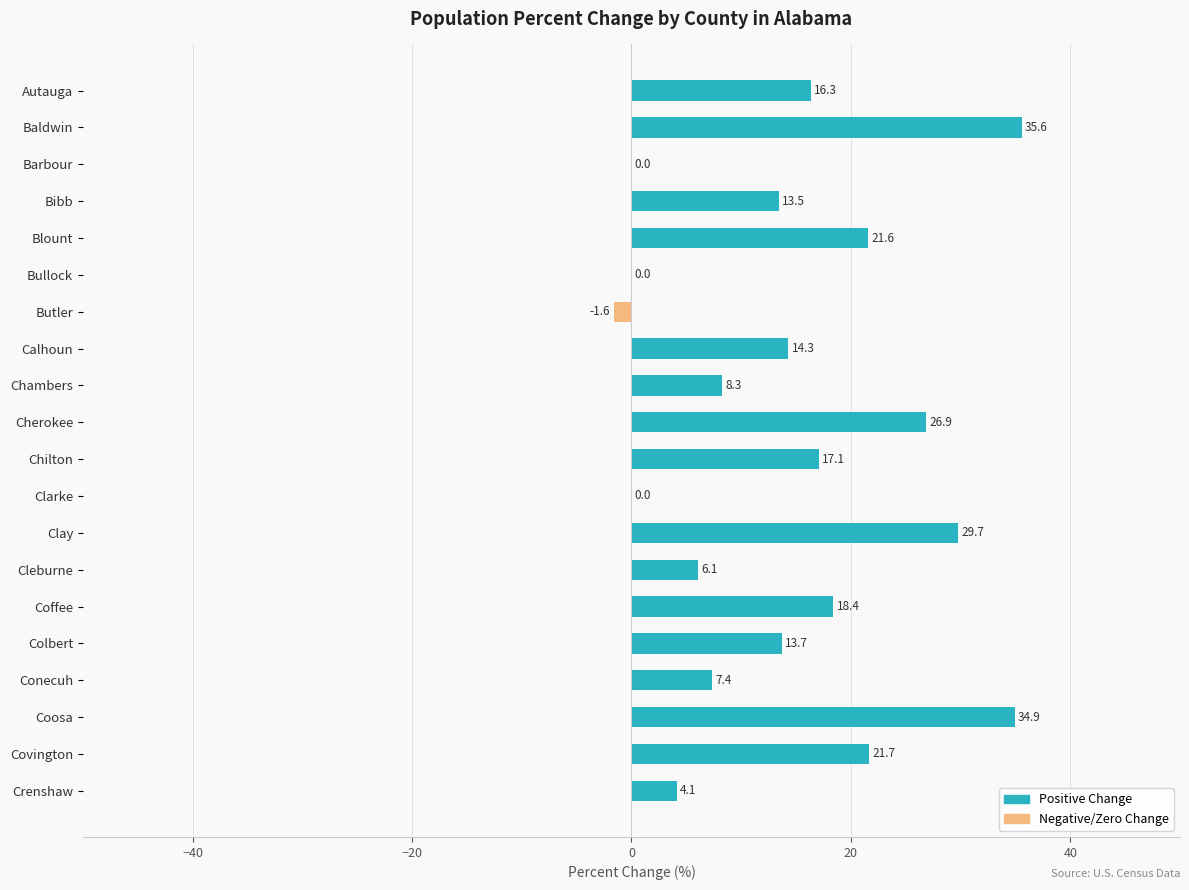

Approximately how many times larger is the value at Cleburne compared to Autauga?

0.4